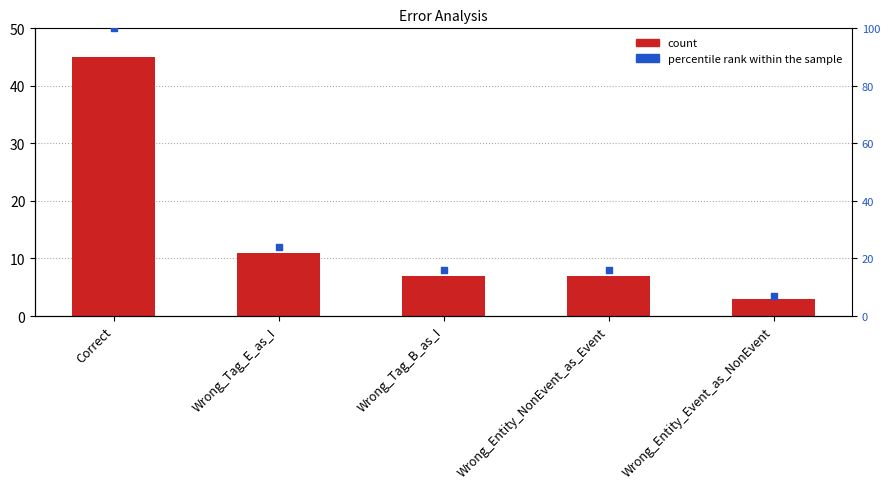

What is the total value across all series at Wrong_Entity_NonEvent_as_Event?

23